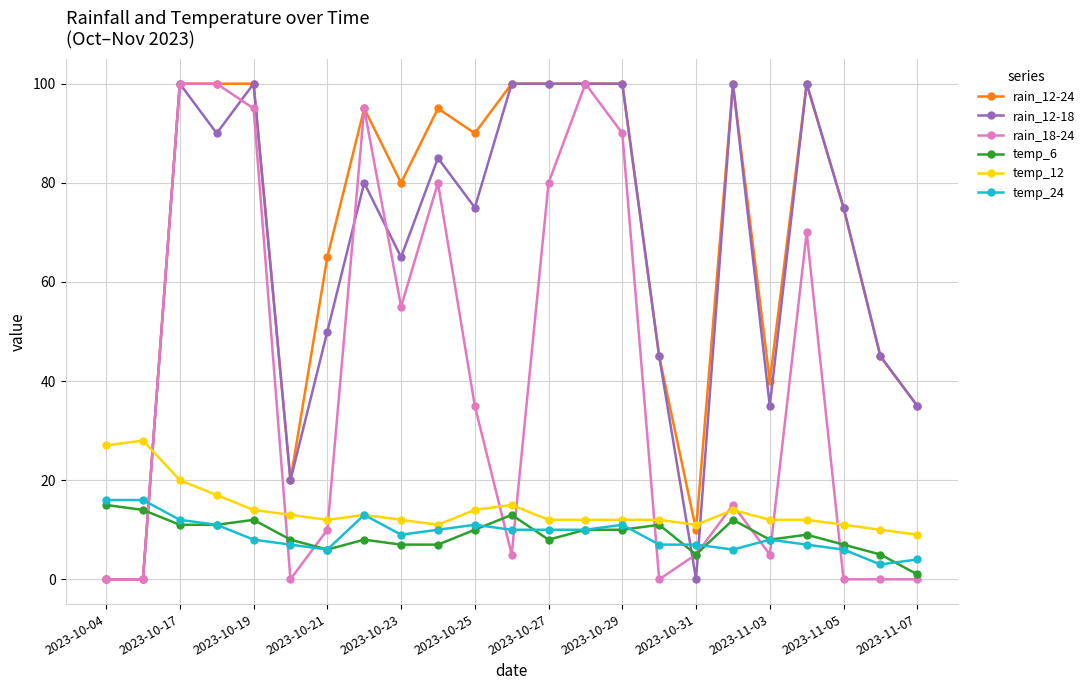

True or false: temp_6 has more than 2 points higher than both neighbors.

True